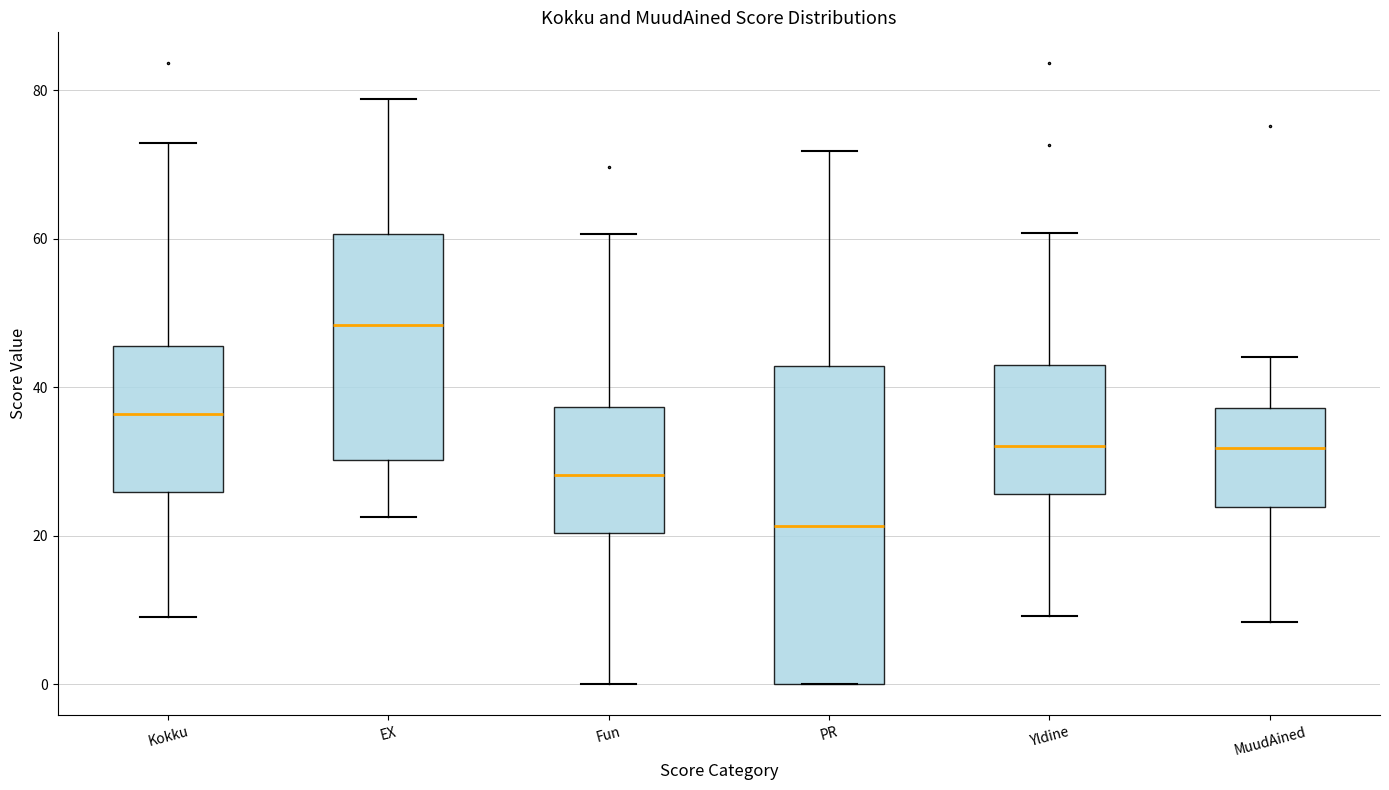

Reading left to right, read every box against the y-axis: the position of its median line, the range the box covers, and the ends of its whiskers. The values are not printed on the chart, so give them approximately, as read against the axis.

Kokku: median 36, box 26 to 46, whiskers 10 to 72
EX: median 48, box 30 to 60, whiskers 22 to 78
Fun: median 28, box 20 to 38, whiskers 0 to 60
PR: median 22, box 0 to 42, whiskers 0 to 72
Yldine: median 32, box 26 to 42, whiskers 10 to 60
MuudAined: median 32, box 24 to 38, whiskers 8 to 44